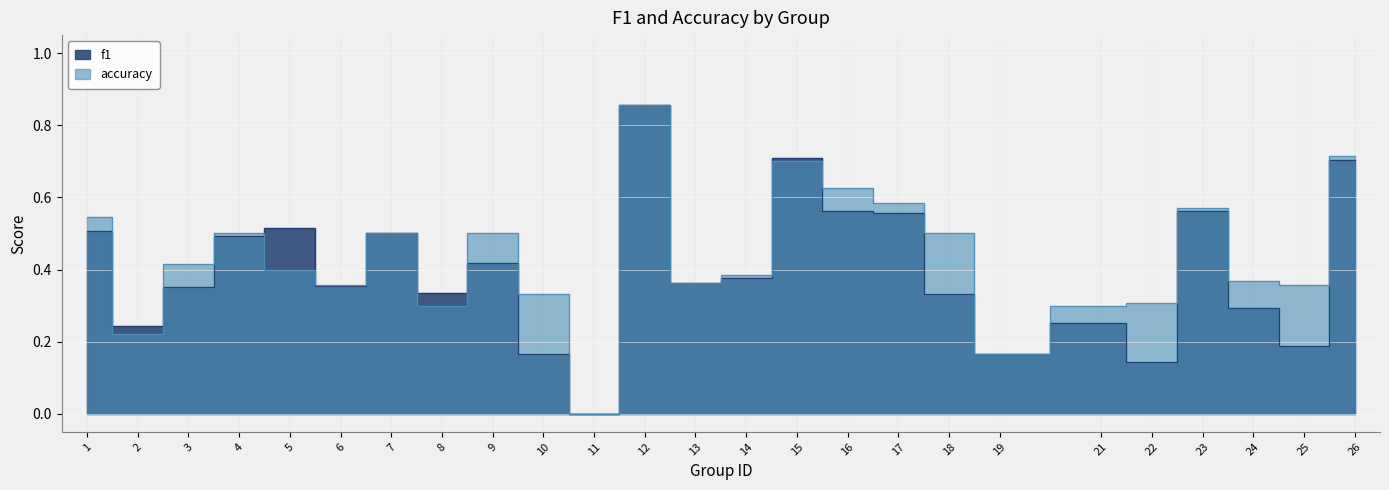

How many accuracy values are between 0 and 1?

25